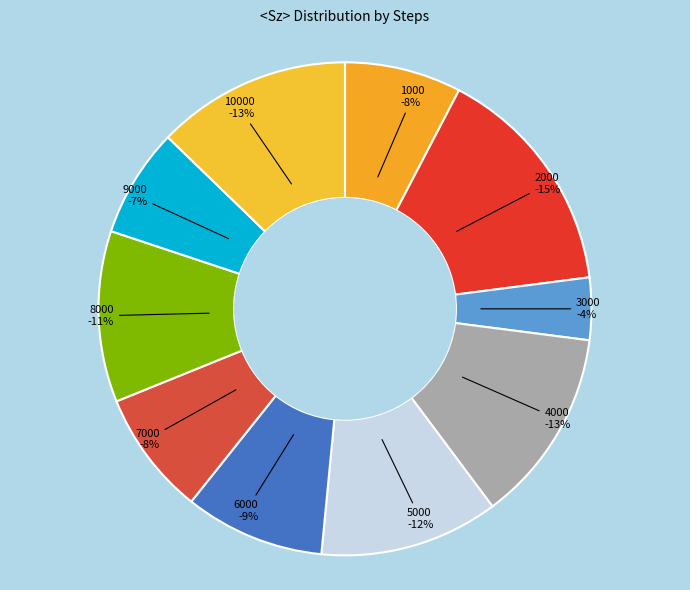

Which has a higher value, 10000 or 6000?

10000